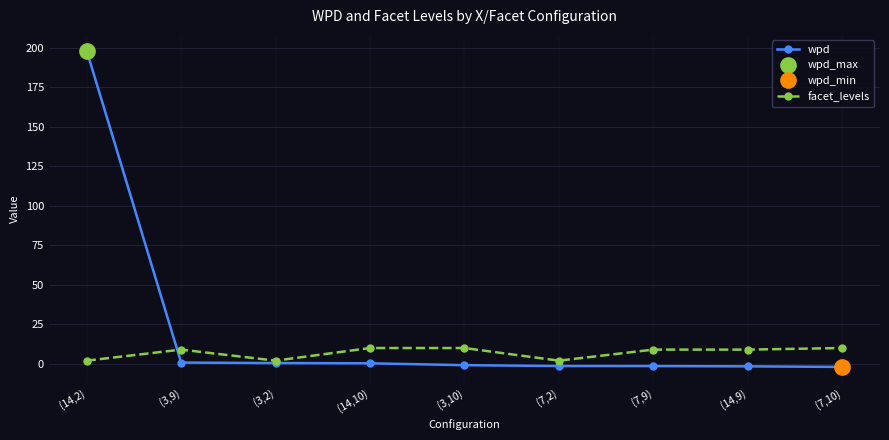

At which category is the sum across all series the highest?

(14,2)